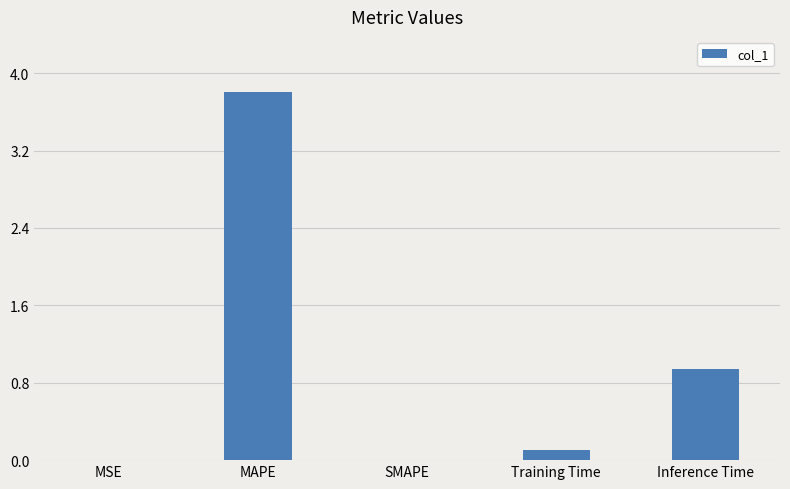

Which category has the highest value across all series?

MAPE